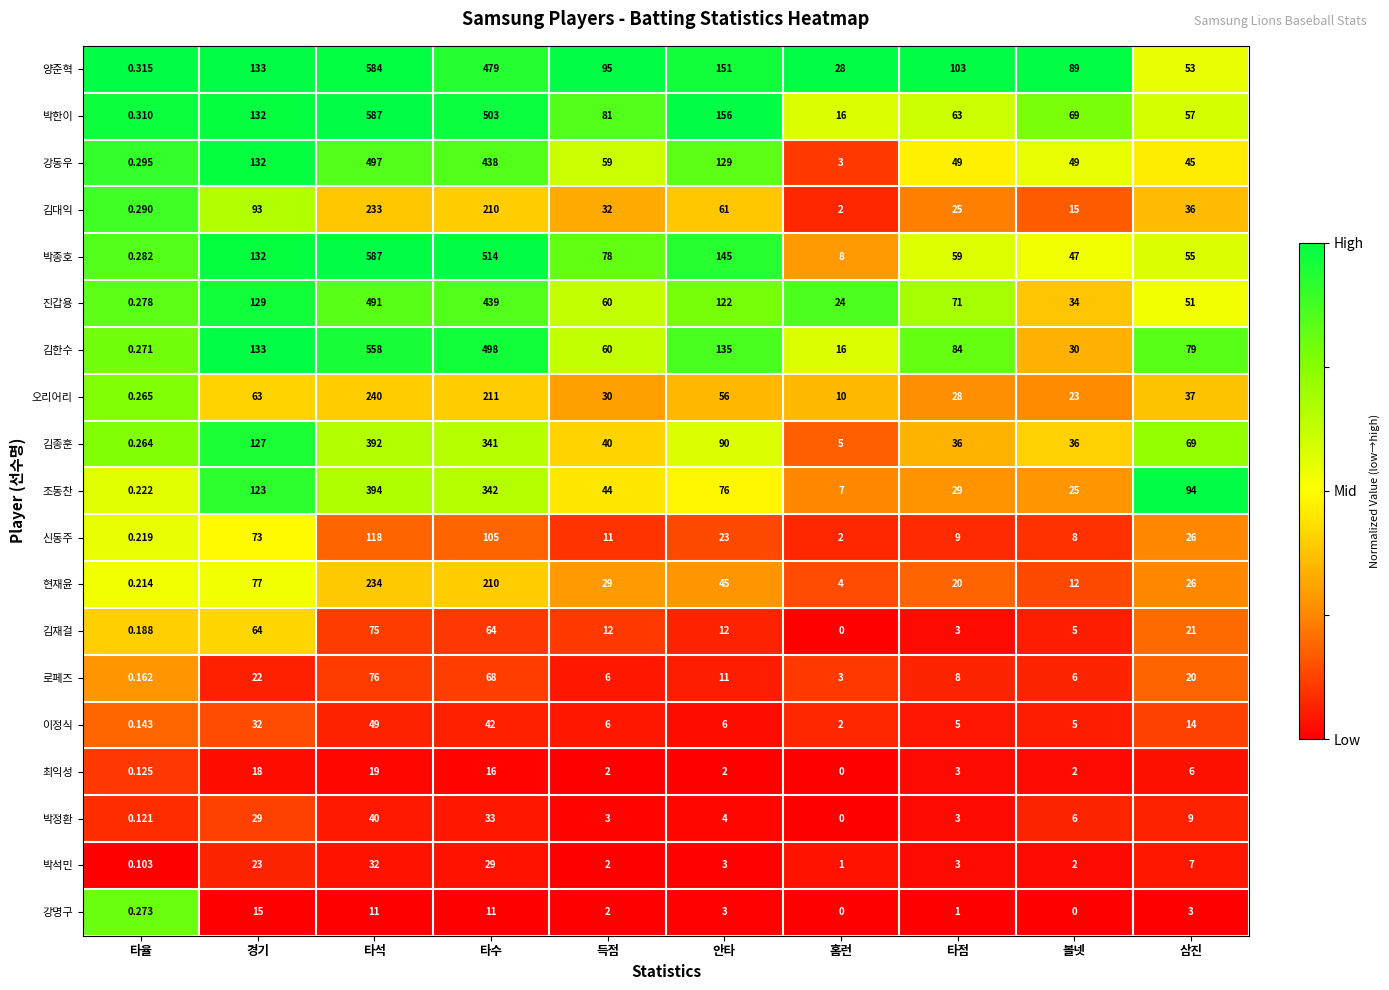

At which label does 오리어리 reach its minimum?

타율